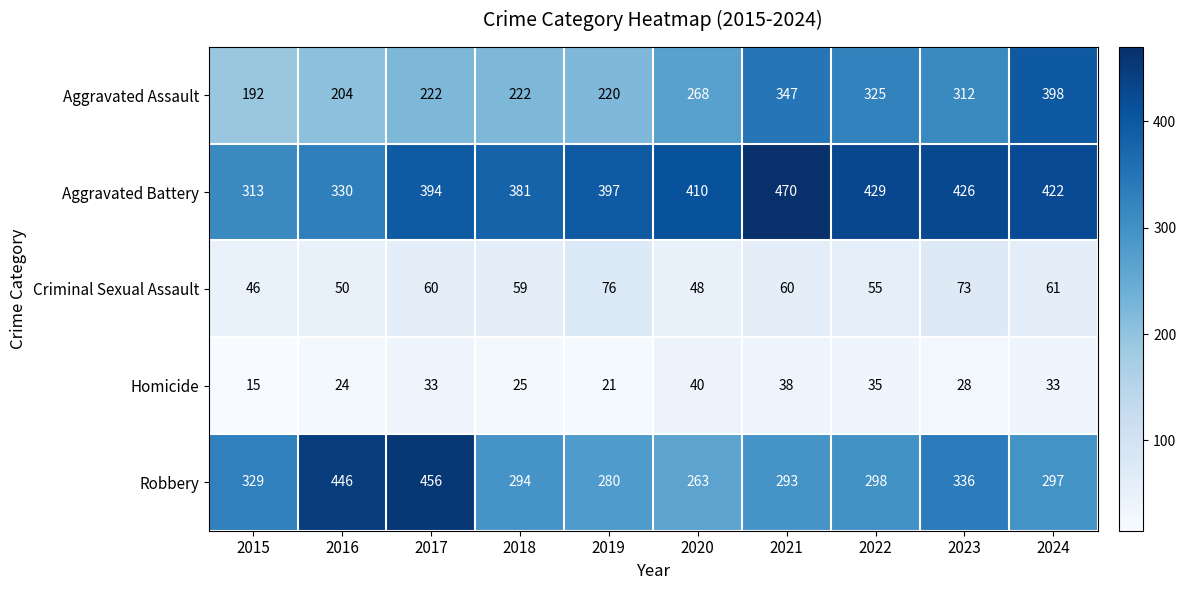

At which category is the sum across all series the highest?

2024